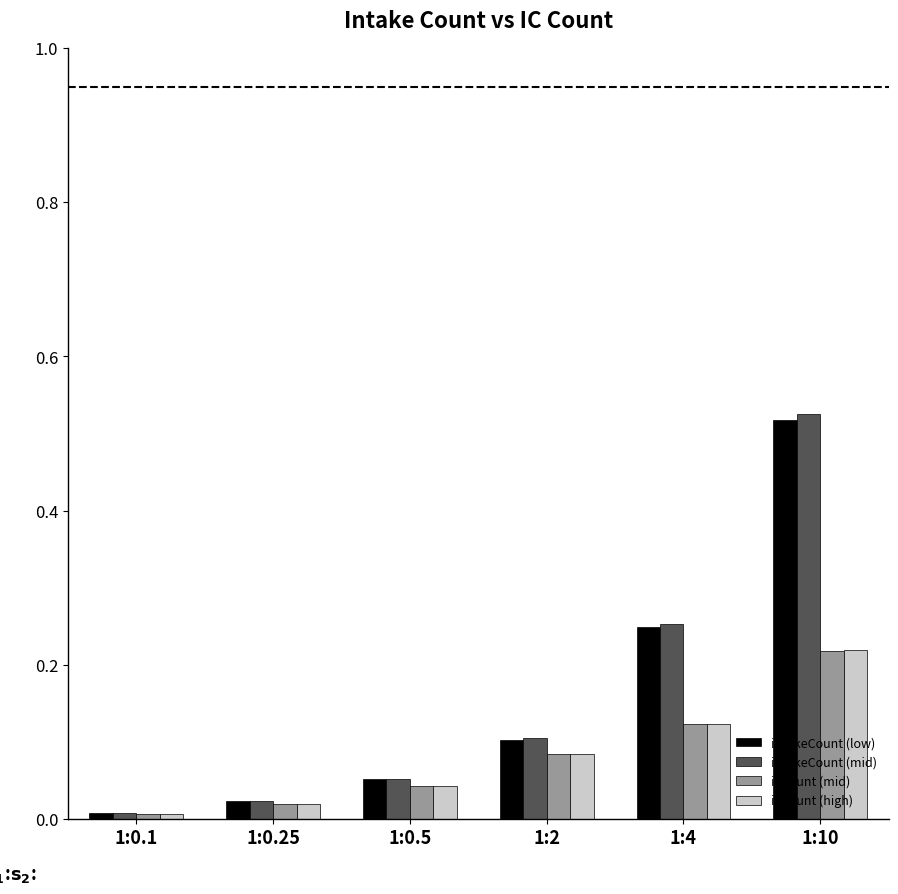

The intakeCount (low) series shows 0.0 at 1:0.1. True or false?

True